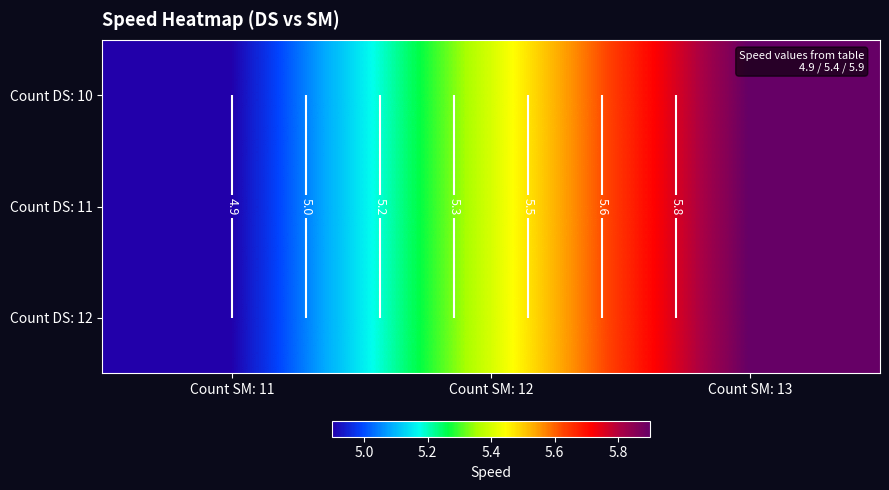

The value of Count DS: 12 at Count SM: 13 is 5.9. True or false?

True